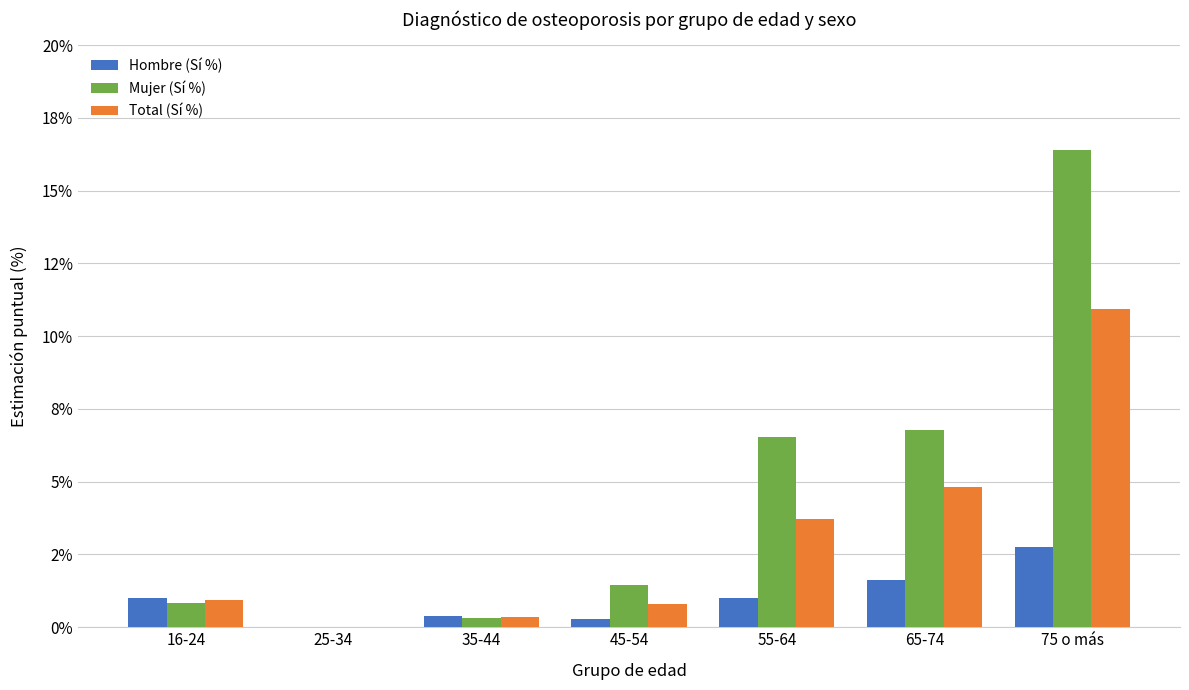

Is it true that Hombre (Sí %) equals 0.4 at 35-44?

True